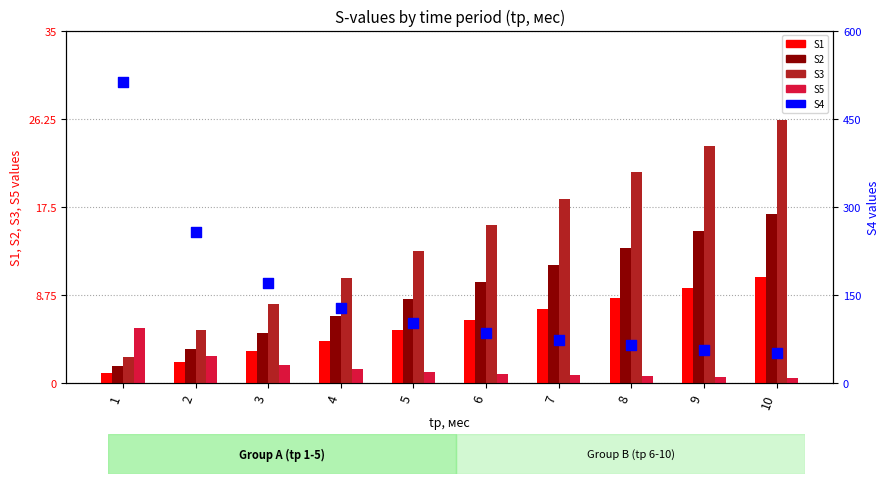

Which series contains the highest Y value?

S4